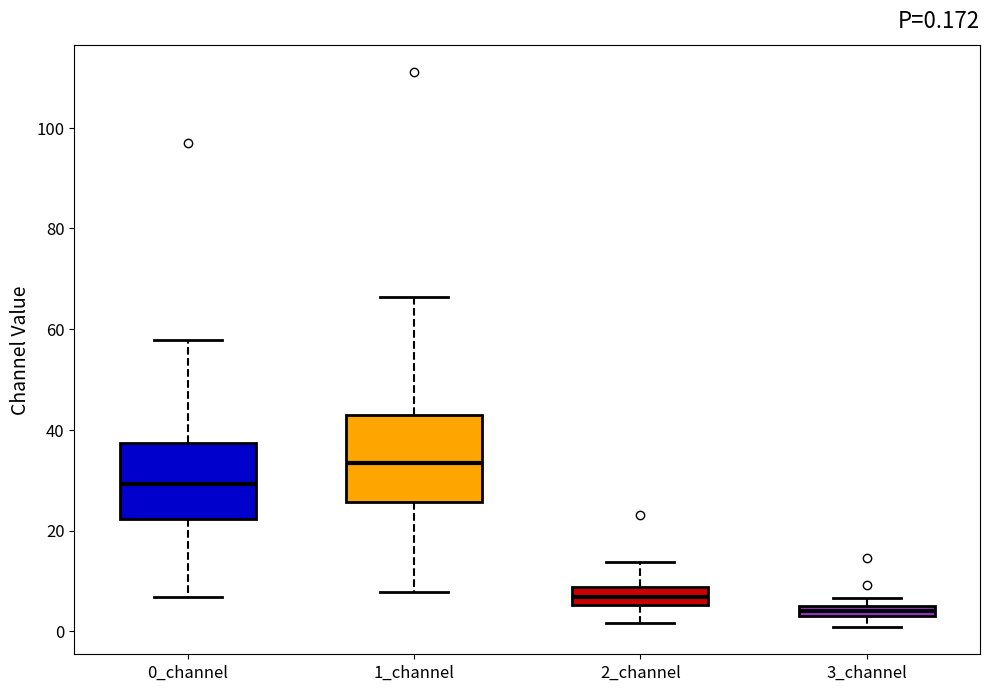

Which box has the highest median line?

1_channel